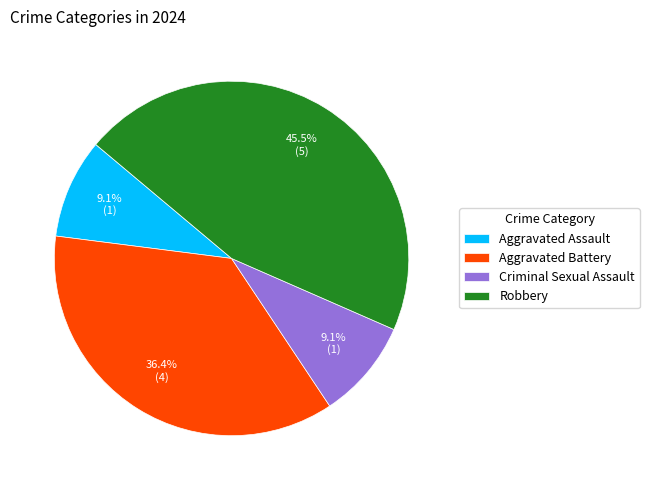

Between Aggravated Assault and Robbery, which is larger?

Robbery